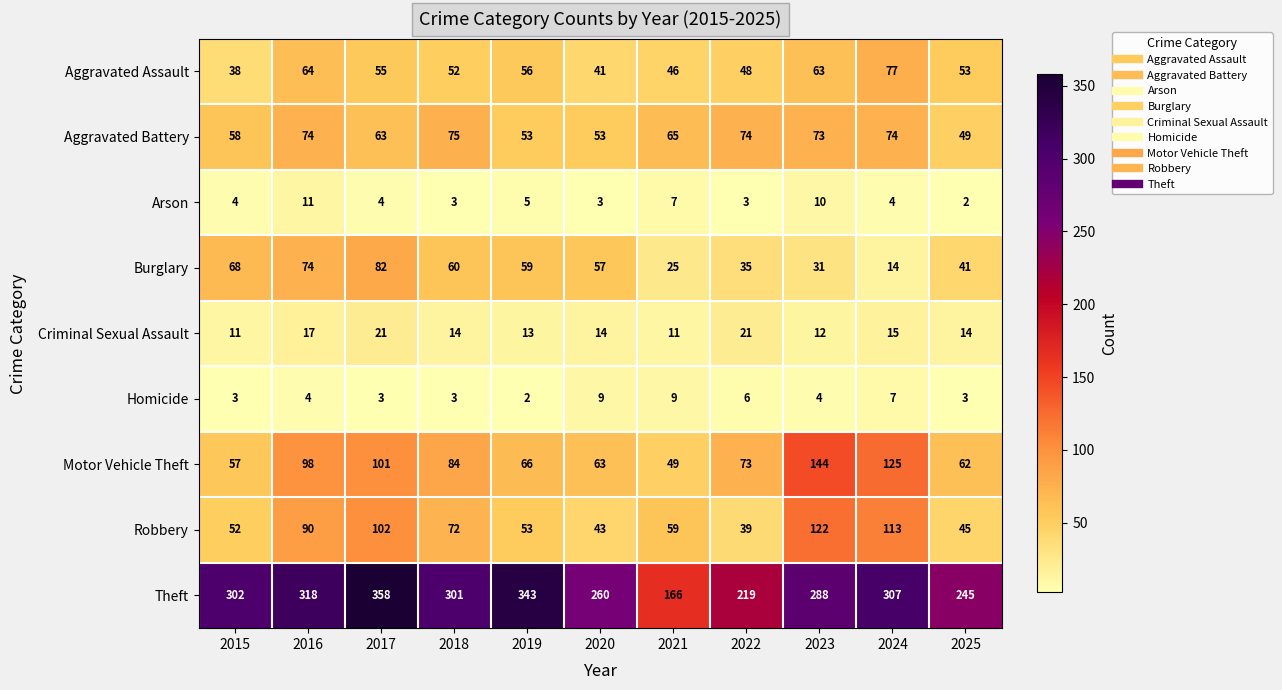

At which label does Aggravated Assault first exceed 53?

2016